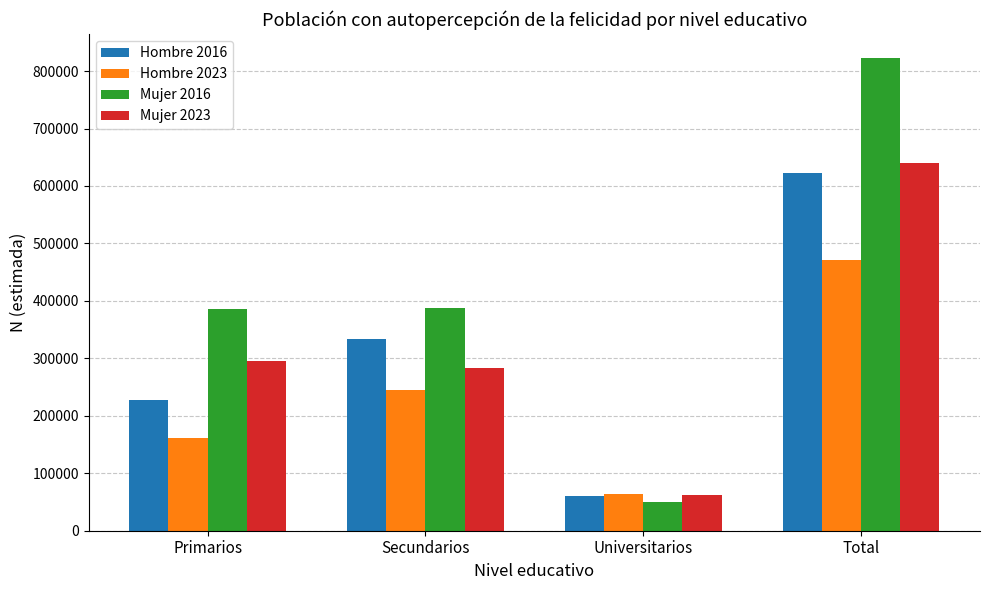

What is the approximate value of Mujer 2016 at Universitarios?

49650